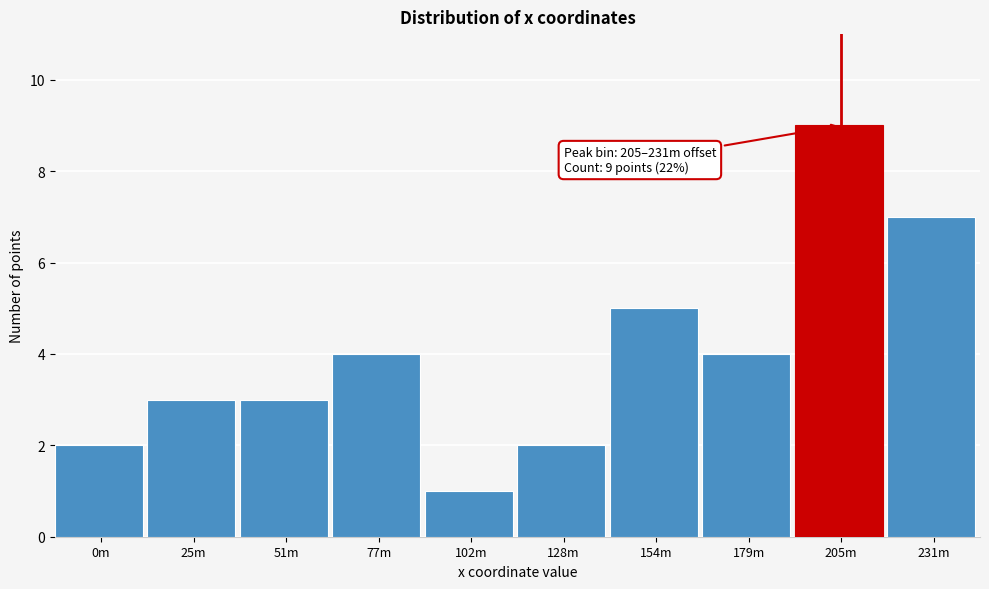

Reading left to right, extract all data points from this chart.

0m=2	25m=3	51m=3	77m=4	102m=1	128m=2	154m=5	179m=4	205m=9	231m=7